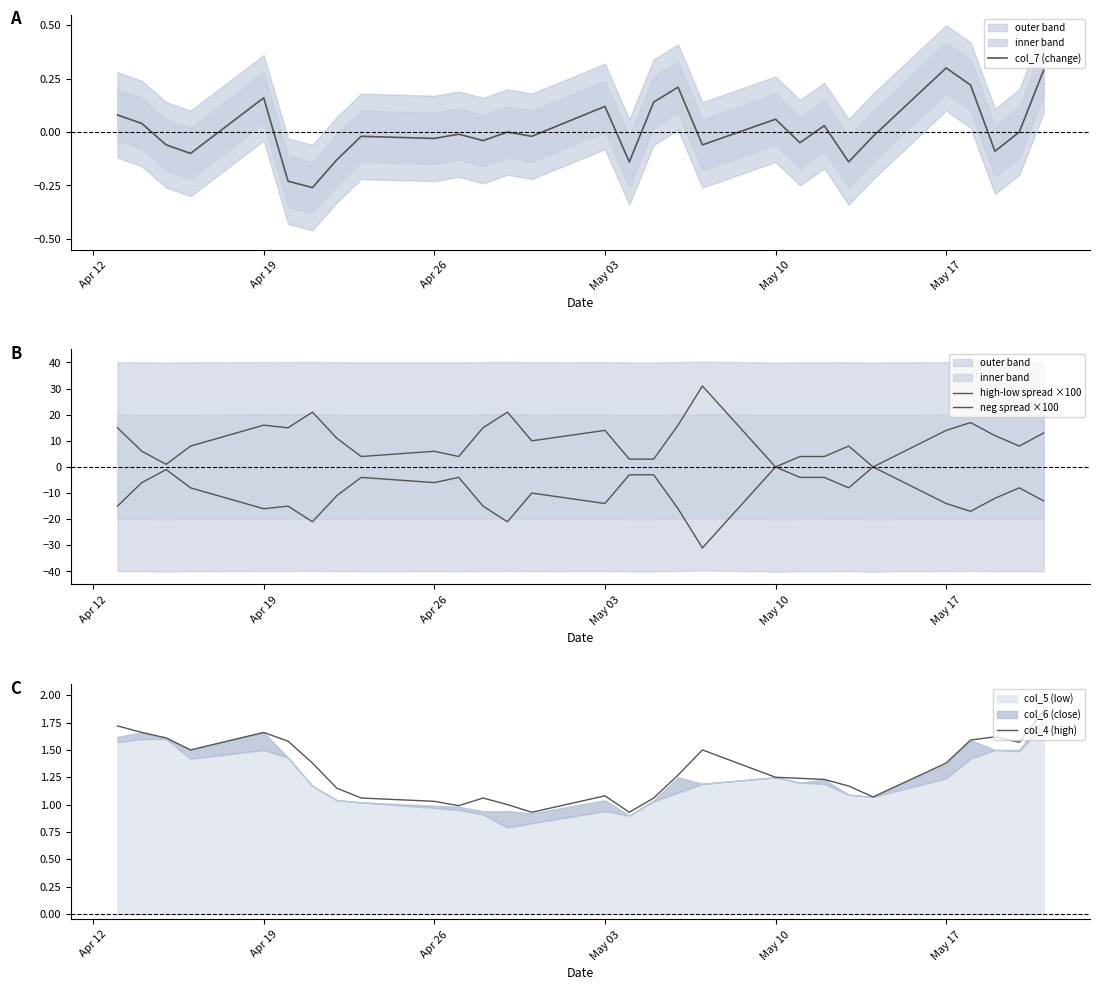

What is the average value of the high-low spread ×100 series?

10.3